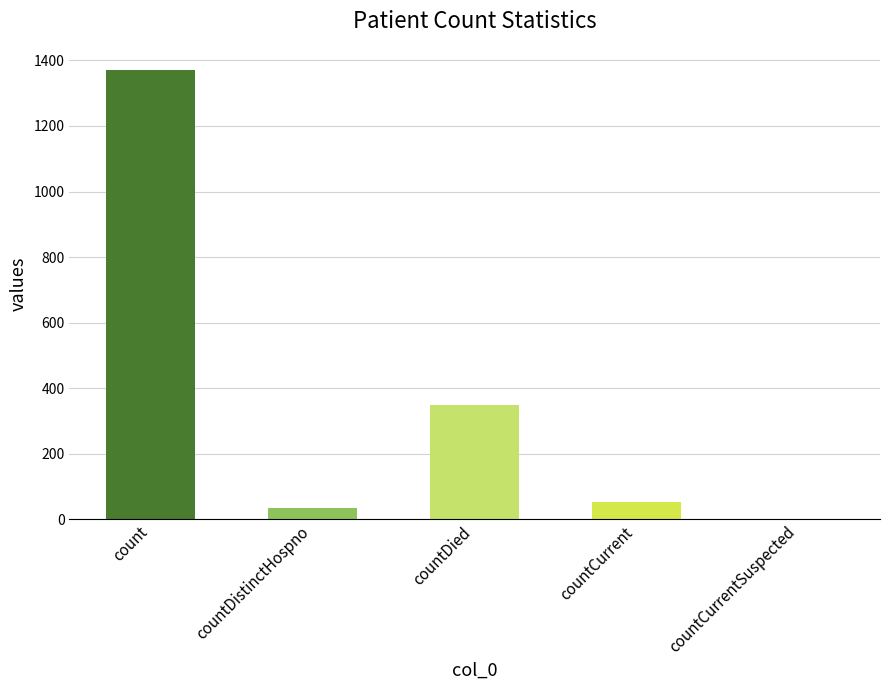

Is it true that the value at countDied is 349?

True